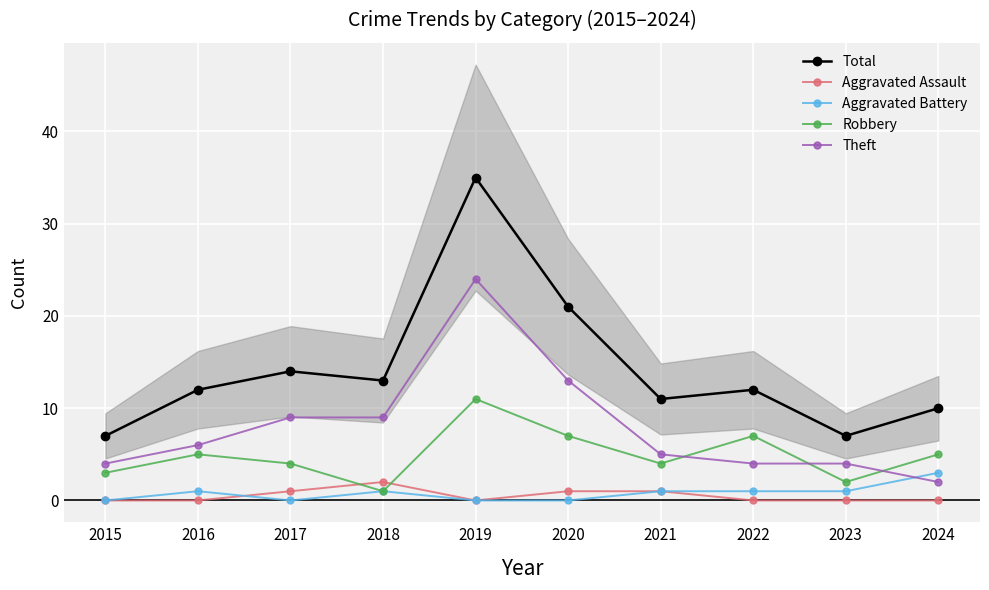

True or false: Aggravated Battery has more than 1 points higher than both neighbors.

True